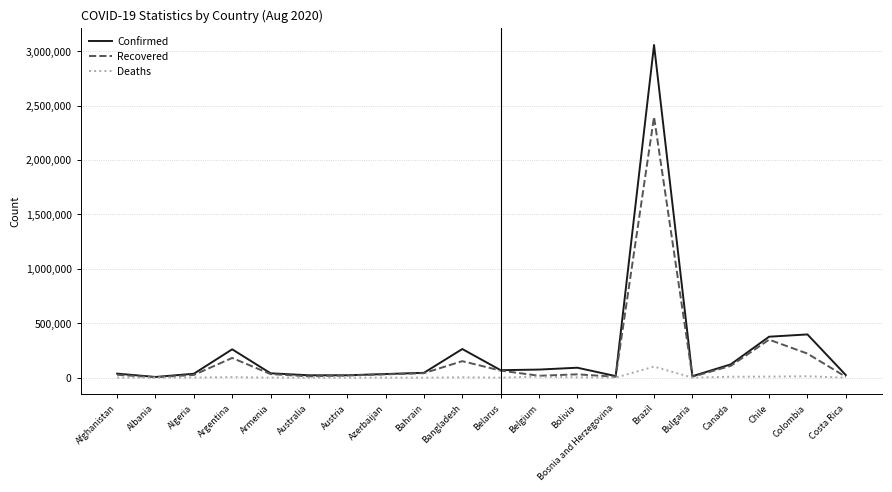

What is the greatest value displayed?

3057470